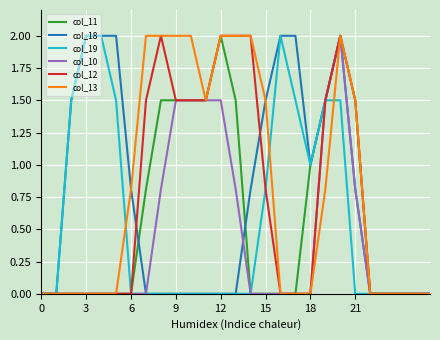

What is the maximum value shown in the chart?

2.0